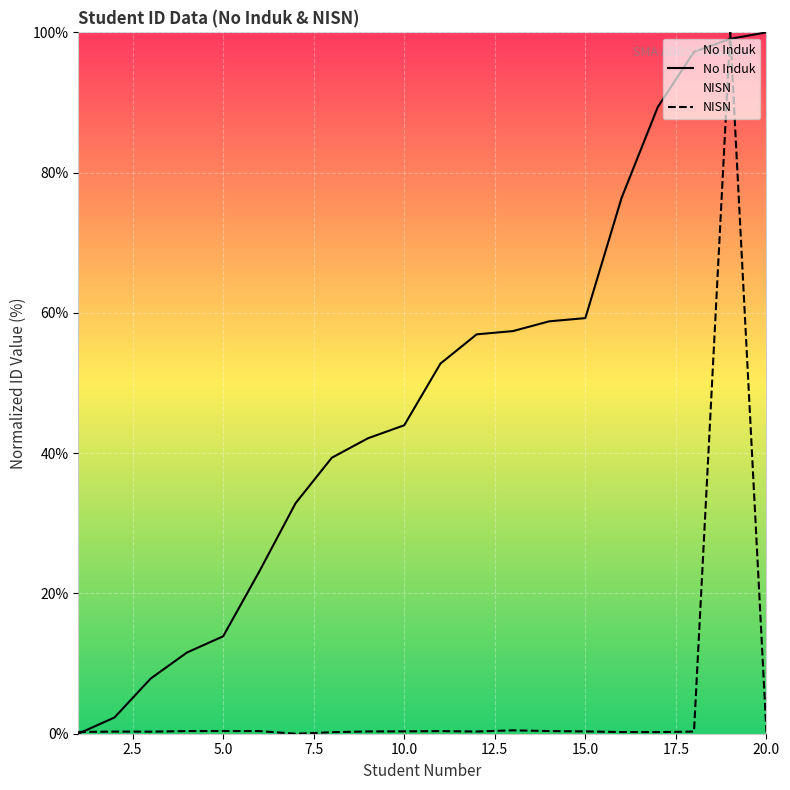

How many times do No Induk and NISN cross each other?

3